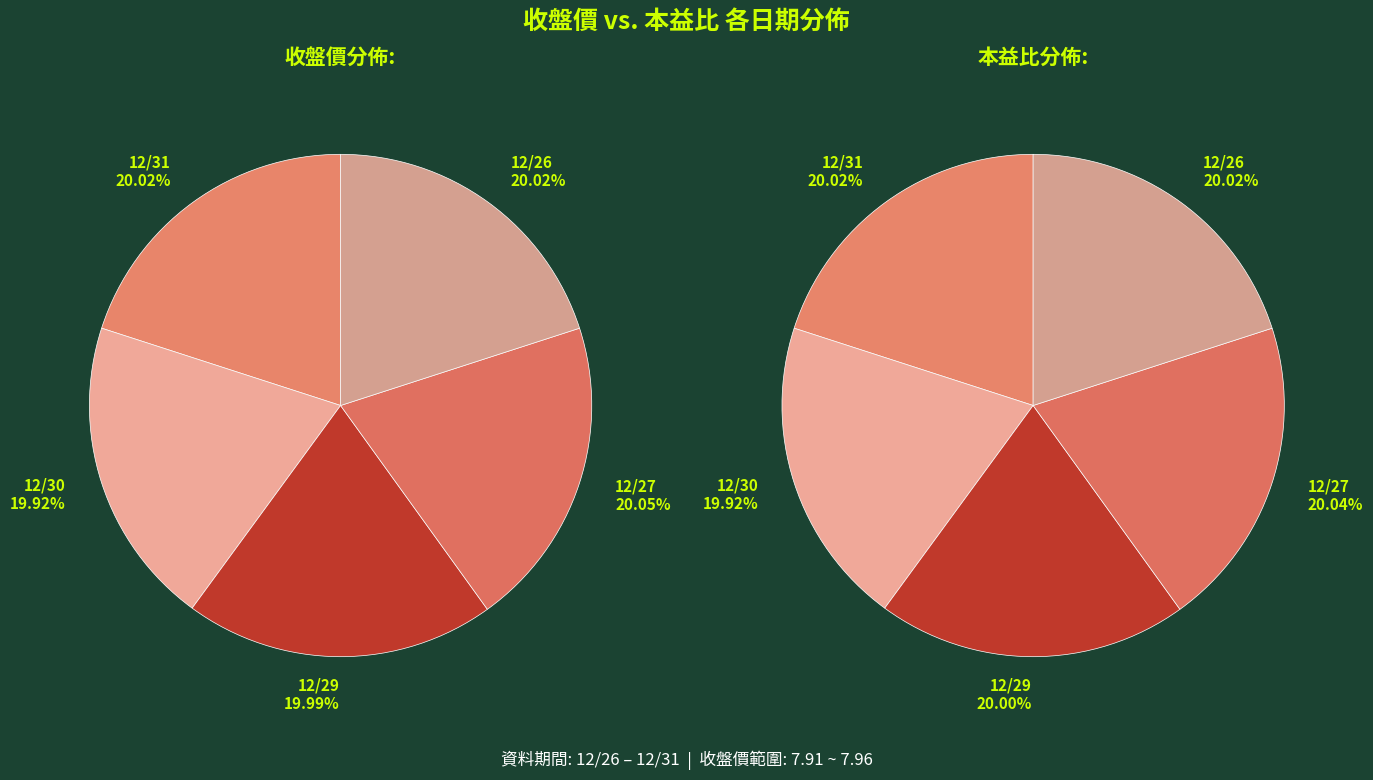

What percentage is the 12/27 slice, to the nearest percent?

20%